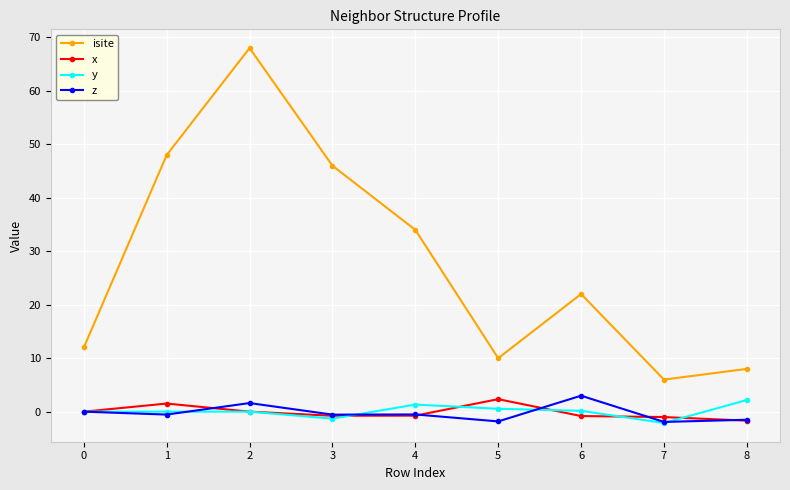

What is the difference between the maximum and second lowest values in the x series?

3.3